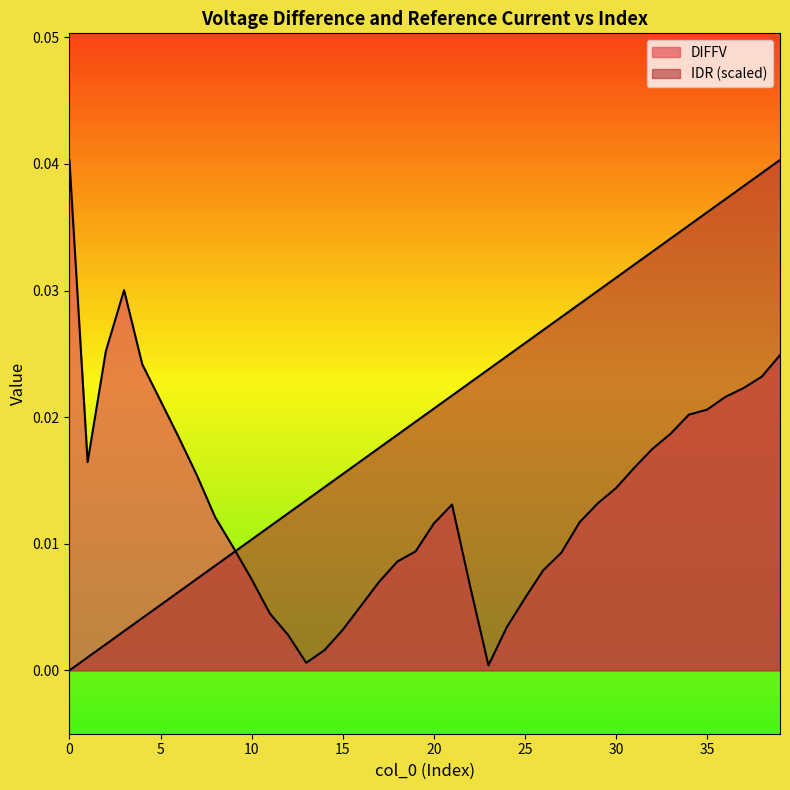

What is the sum of all DIFFV values?

0.5